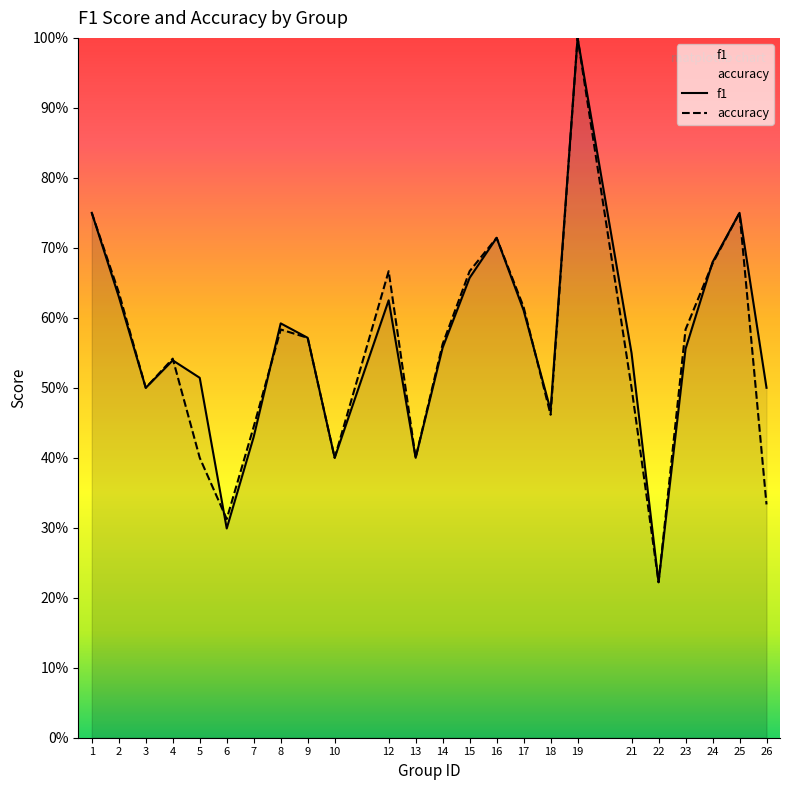

List the labels in order of accuracy value, largest first.

19, 1, 25, 16, 24, 12, 15, 2, 17, 8, 23, 9, 14, 4, 3, 21, 18, 7, 5, 10, 13, 26, 6, 22